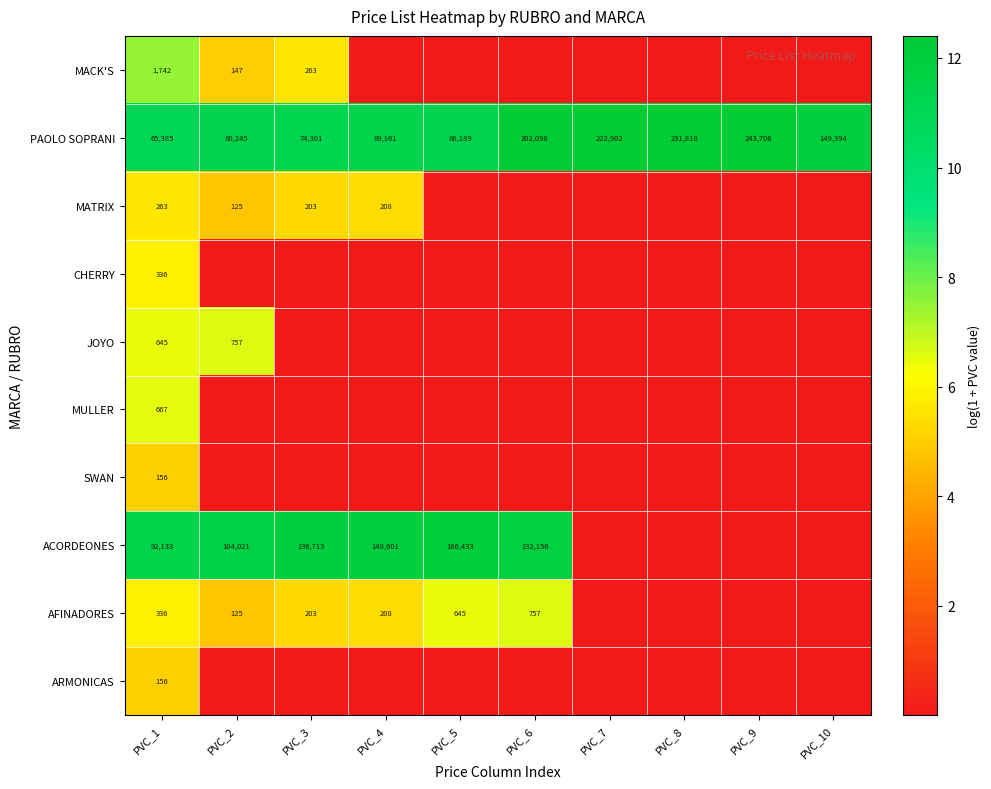

At which label does PAOLO SOPRANI reach its peak?

PVC_9